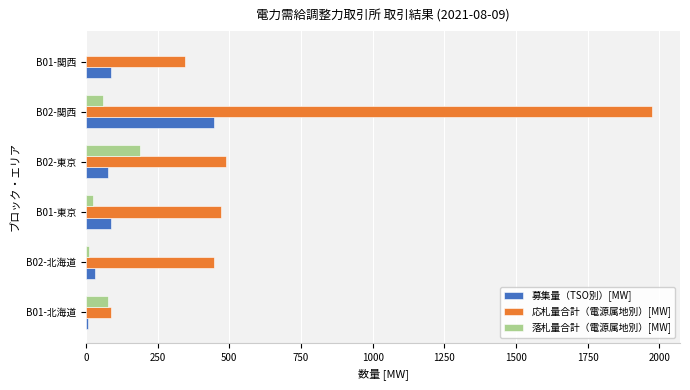

What is the average value of the 募集量（TSO別）[MW] series?

122.5